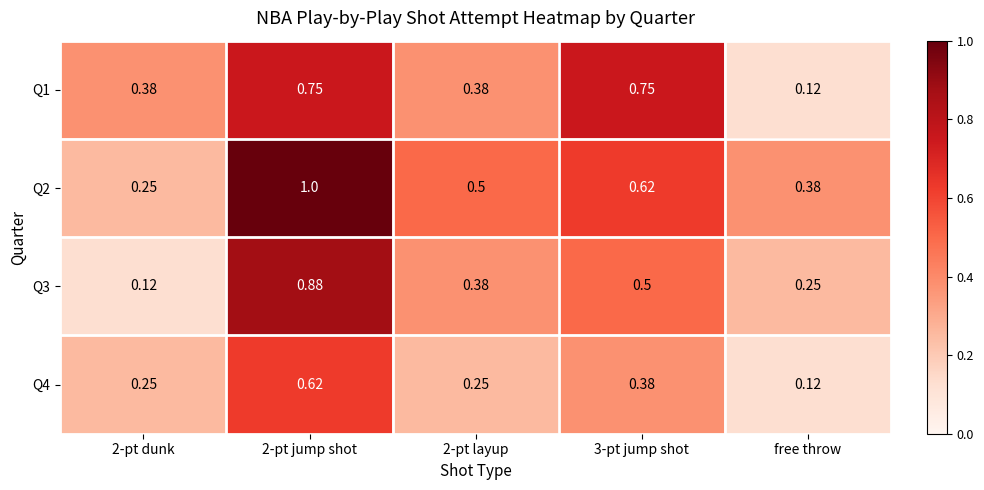

At how many categories does at least one series exceed 0?

5